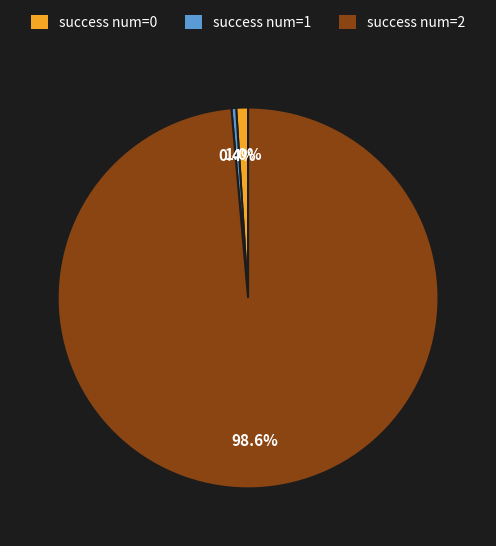

Rank the categories by value from lowest to highest.

success num=1, success num=0, success num=2